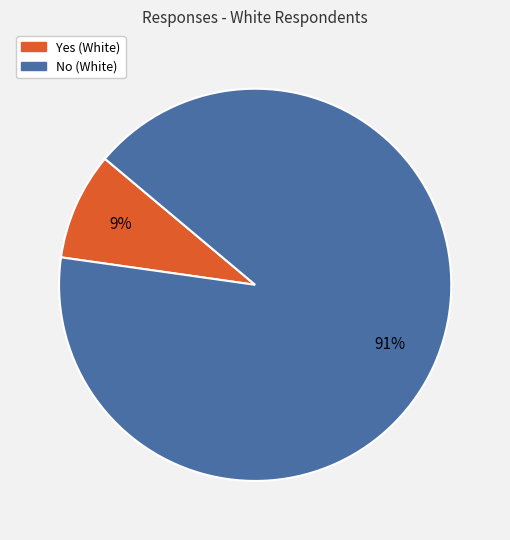

What percentage is the Yes slice, to the nearest percent?

9%